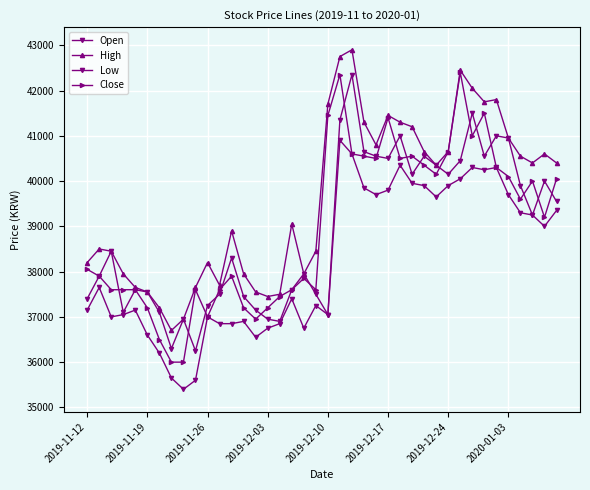

How many lines are shown in the chart?

4